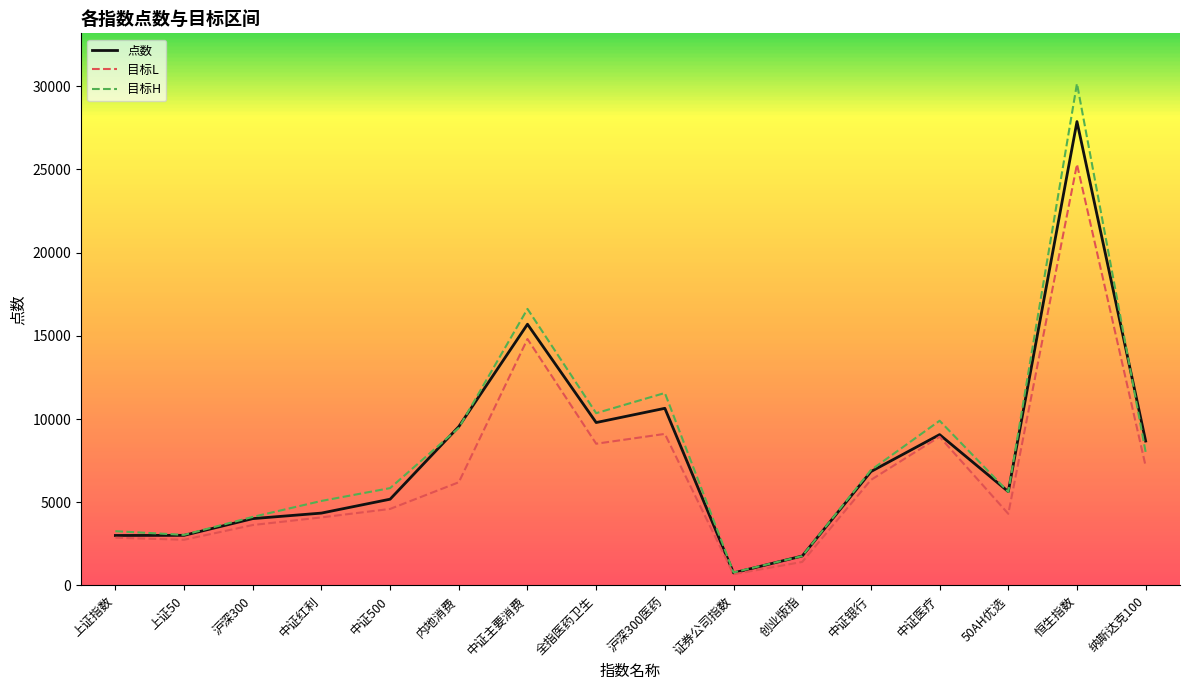

Where does the 目标H series first go above 6932?

内地消费